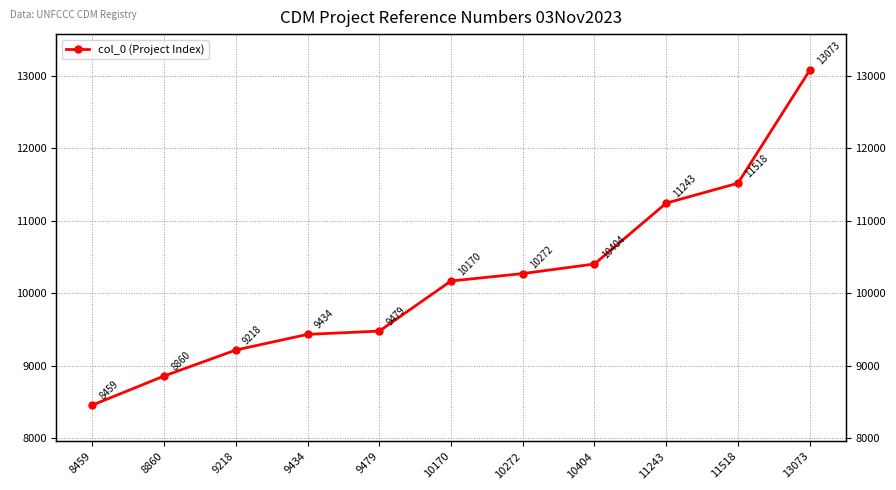

Is this an area chart (filled region under the line)?

No